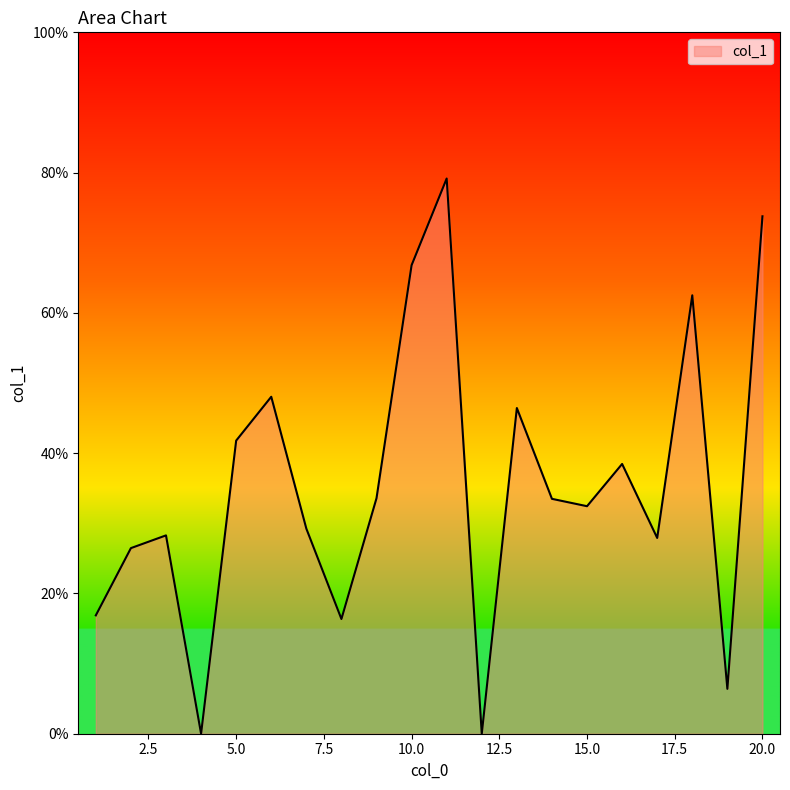

Reading left to right, extract all data points from this chart.

1=0.2	2=0.3	3=0.3	4=0.0	5=0.4	6=0.5	7=0.3	8=0.2	9=0.3	10=0.7	11=0.8	12=0.0	13=0.5	14=0.3	15=0.3	16=0.4	17=0.3	18=0.6	19=0.1	20=0.7